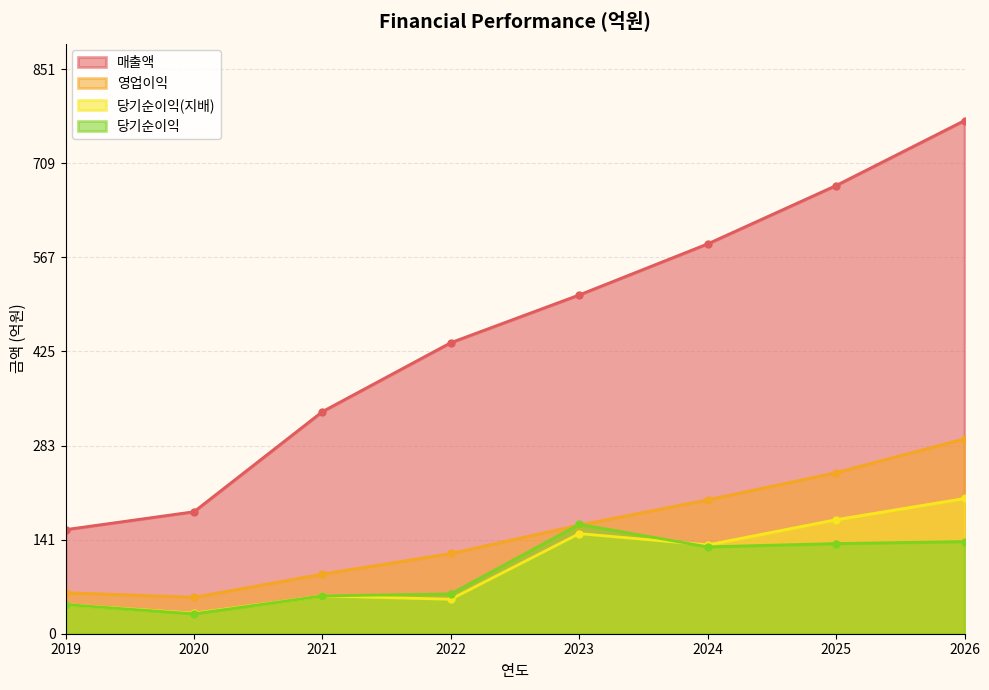

At how many categories does at least one series exceed 681?

1